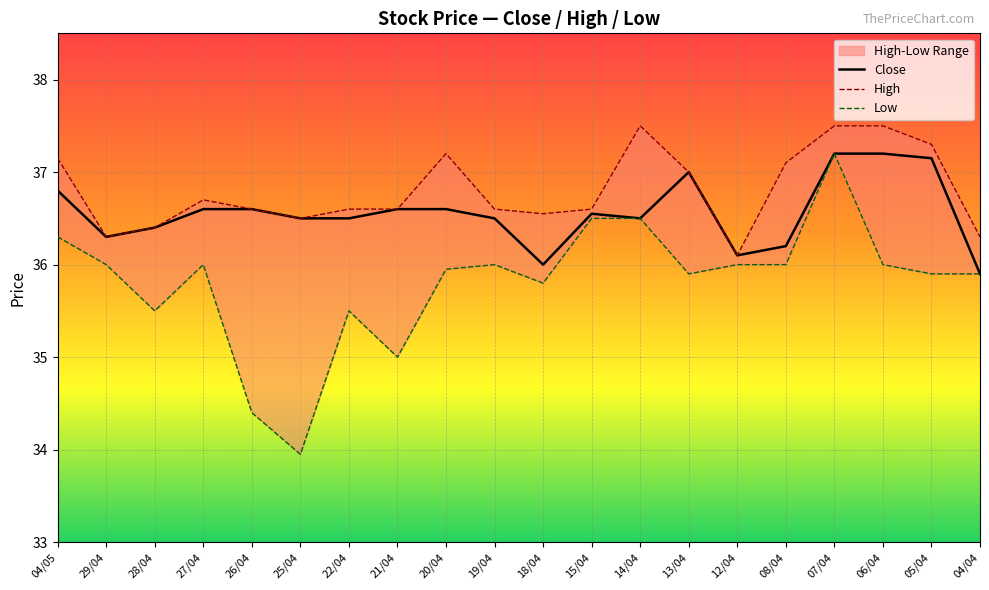

List the labels in order of Low value, smallest first.

25/04, 26/04, 21/04, 28/04, 22/04, 18/04, 13/04, 05/04, 04/04, 20/04, 29/04, 27/04, 19/04, 12/04, 08/04, 06/04, 04/05, 15/04, 14/04, 07/04